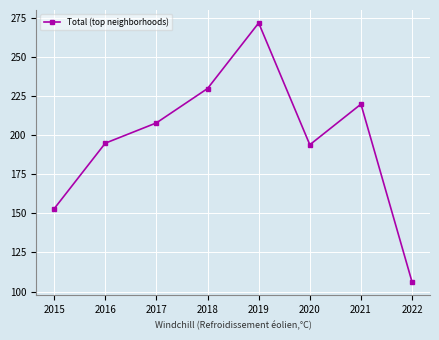

What is the value of the 6th point from the left?

194